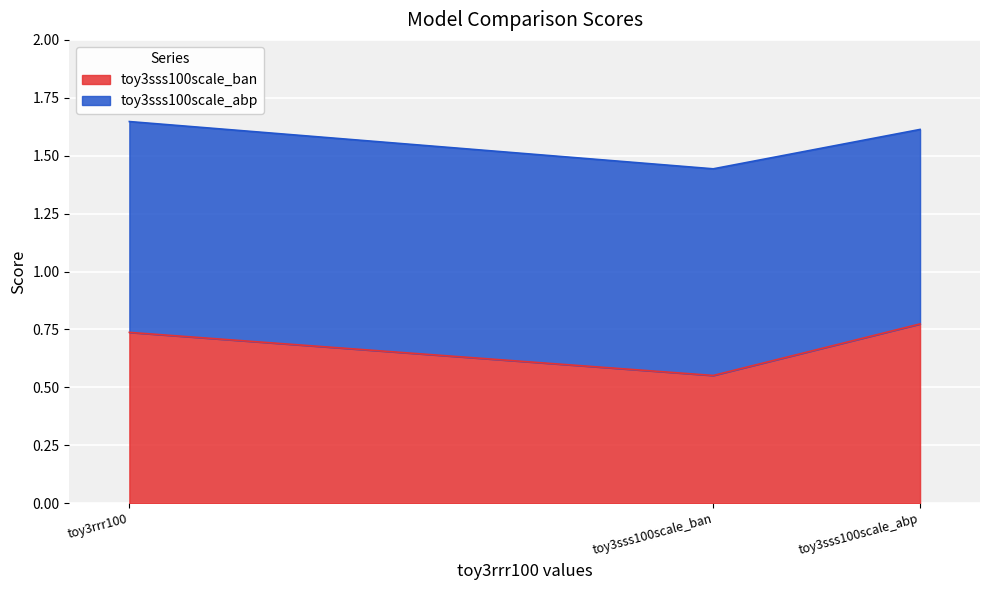

Between toy3sss100scale_ban and toy3sss100scale_abp, which is larger?

toy3sss100scale_abp